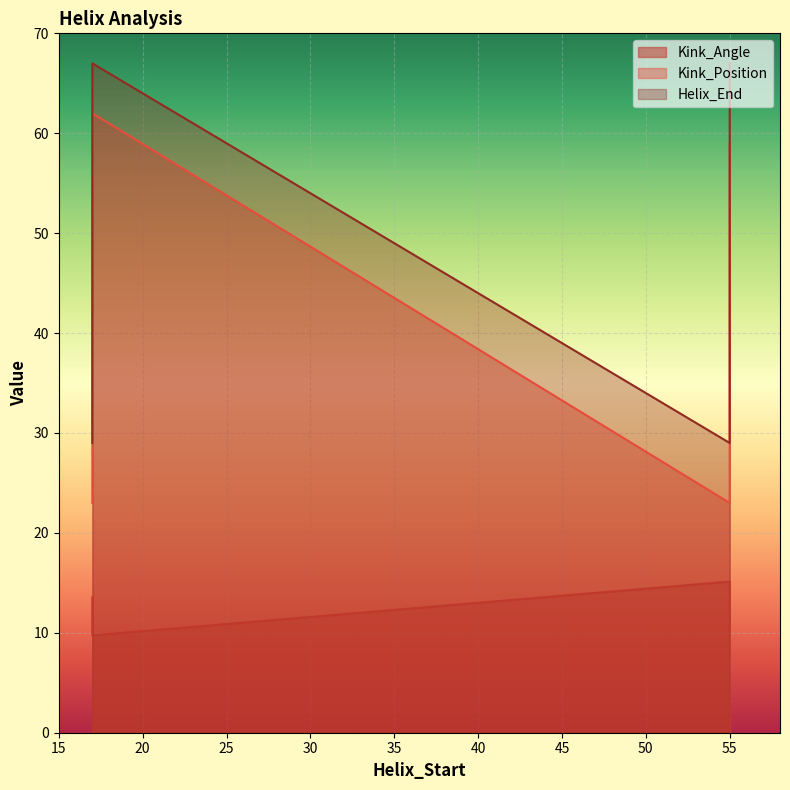

Which category has the highest value across all series?

17